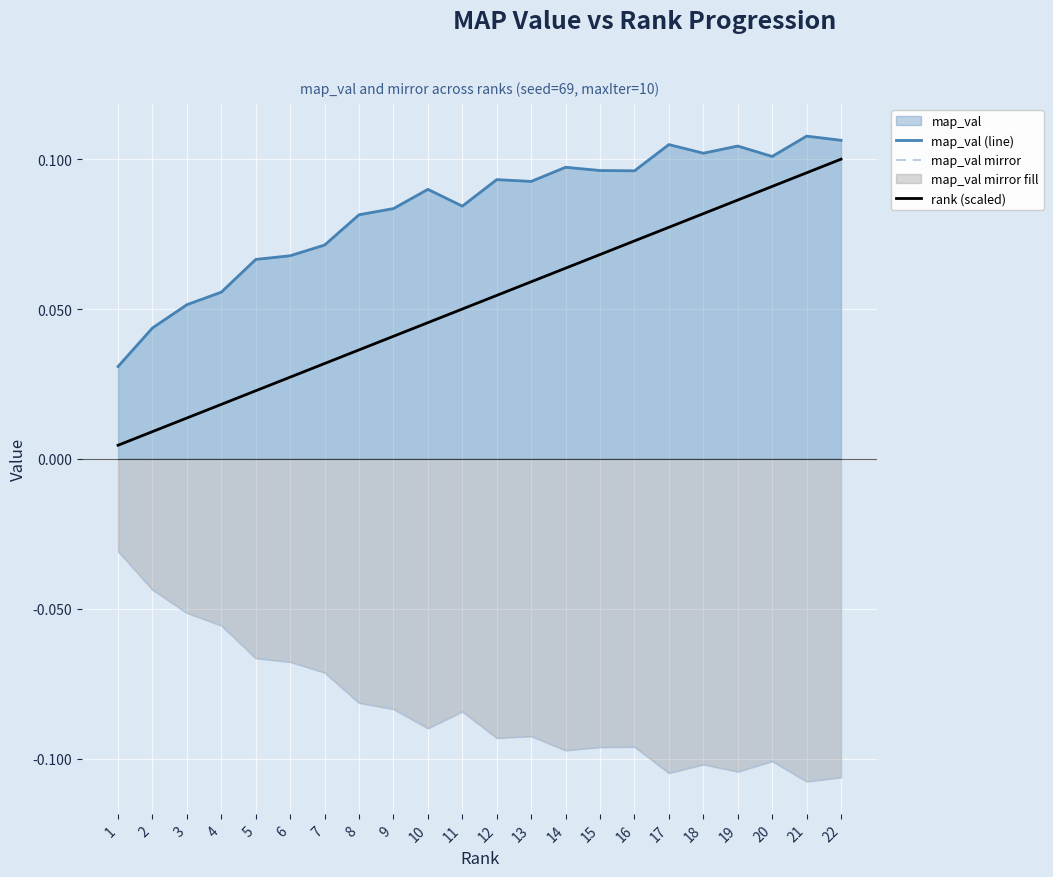

Does the chart display data point markers on the line(s)?

No